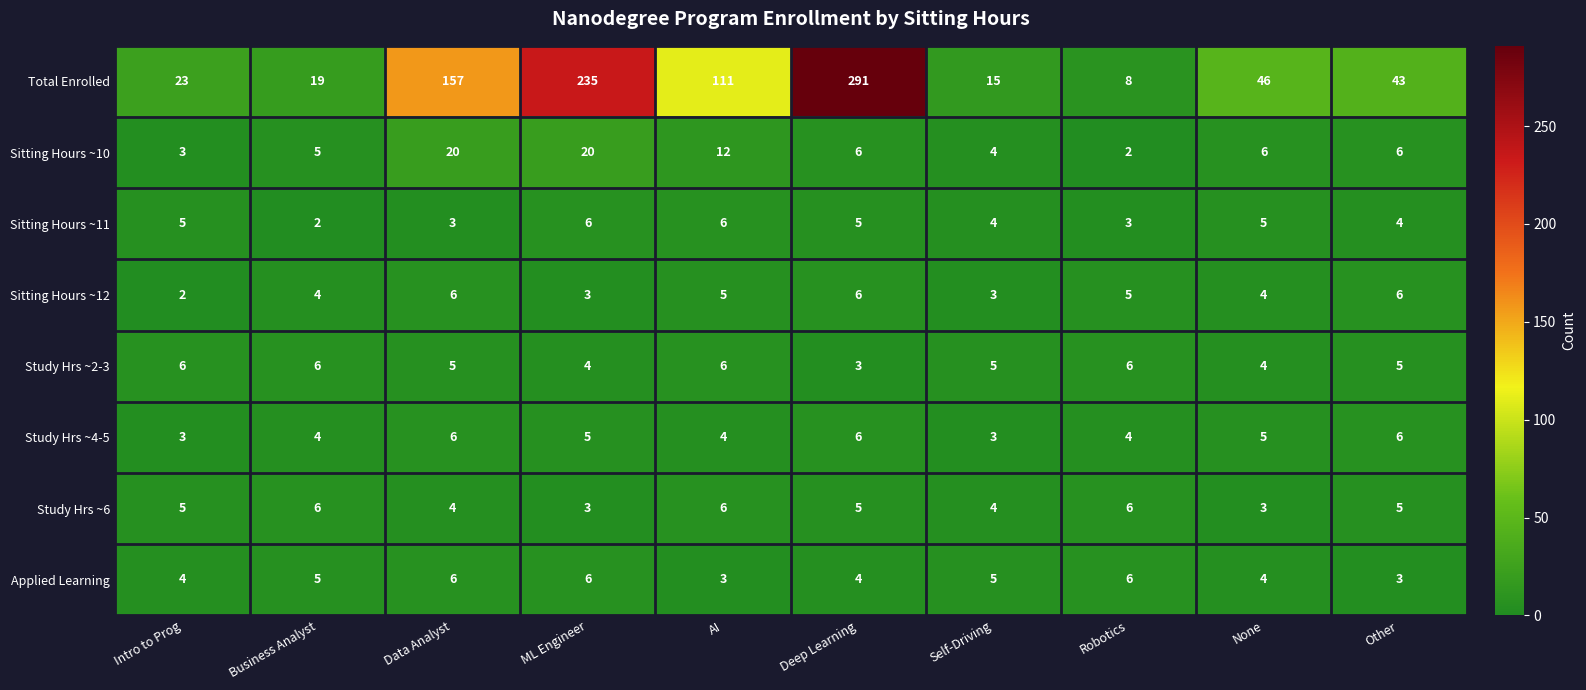

Between Intro to Prog and None, which series saw the biggest shift?

Total Enrolled